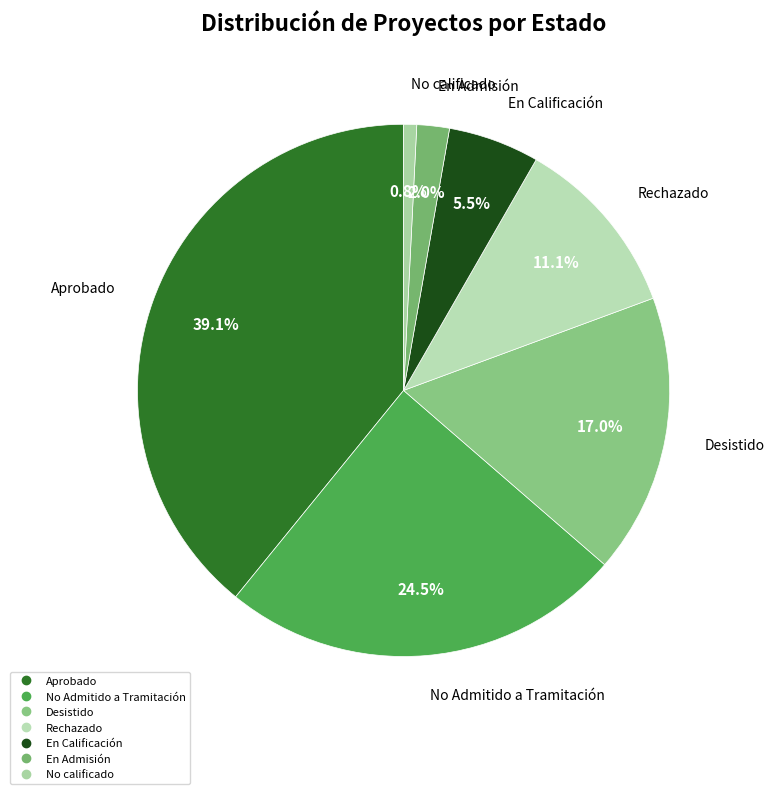

Is it true that No calificado is 11% of the pie?

False